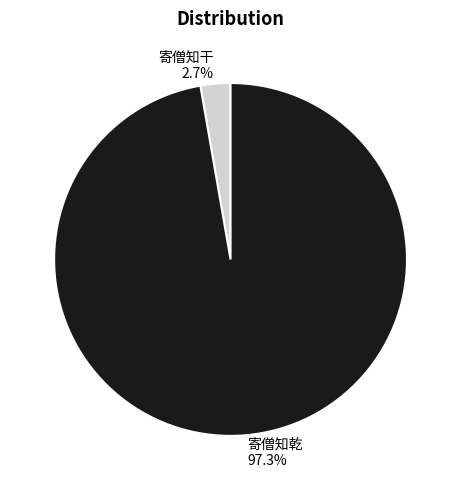

Which slice represents more than half of the pie?

寄僧知乾